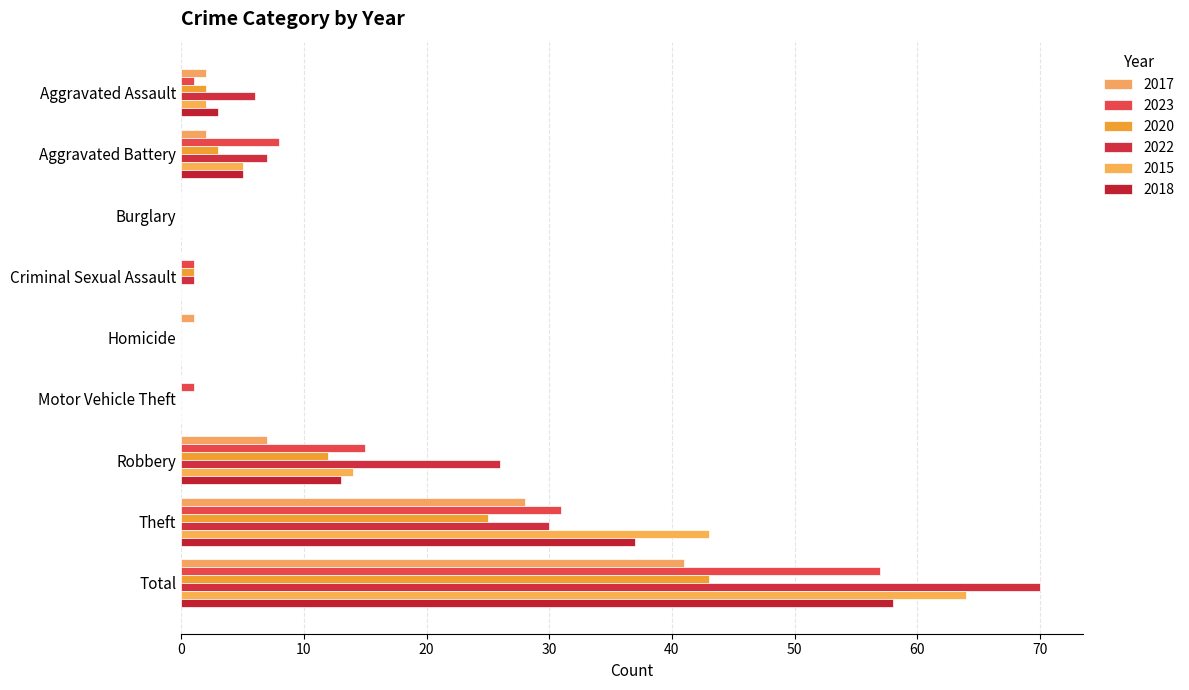

Count the number of categories in the chart.

9